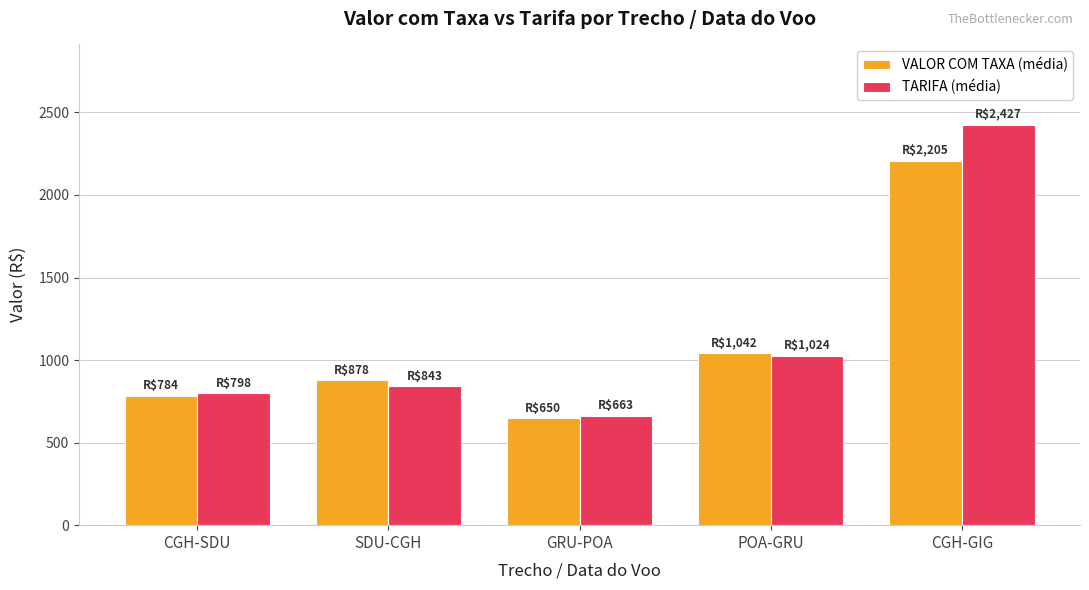

List the labels in order of VALOR COM TAXA (média) value, smallest first.

GRU-POA, CGH-SDU, SDU-CGH, POA-GRU, CGH-GIG